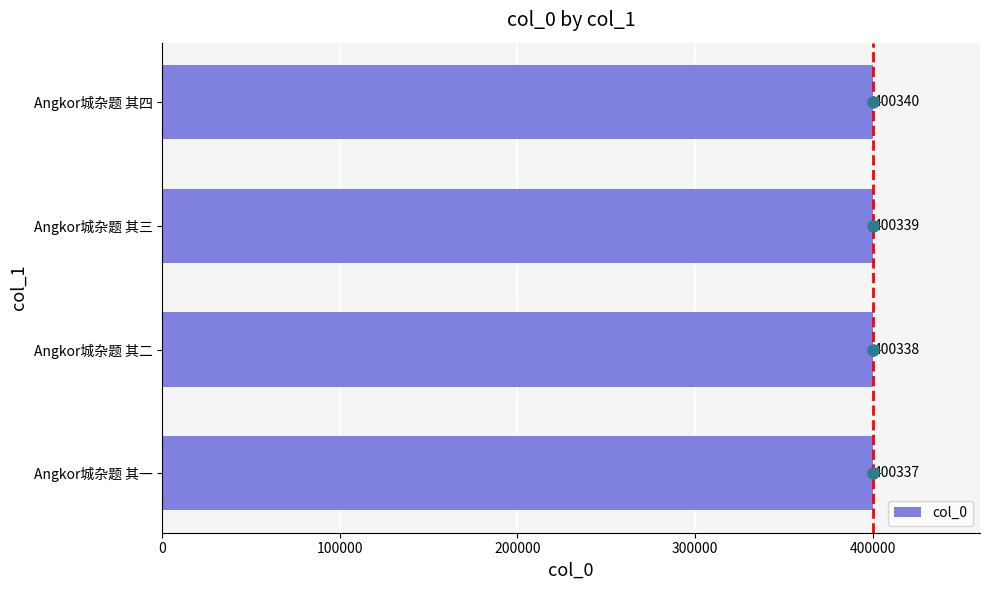

Between Angkor城杂题 其四 and Angkor城杂题 其一, which is larger?

Angkor城杂题 其四